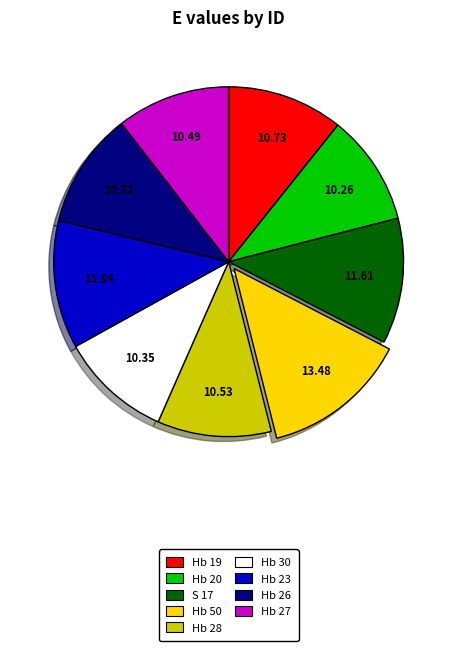

Does any single category account for the majority?

No